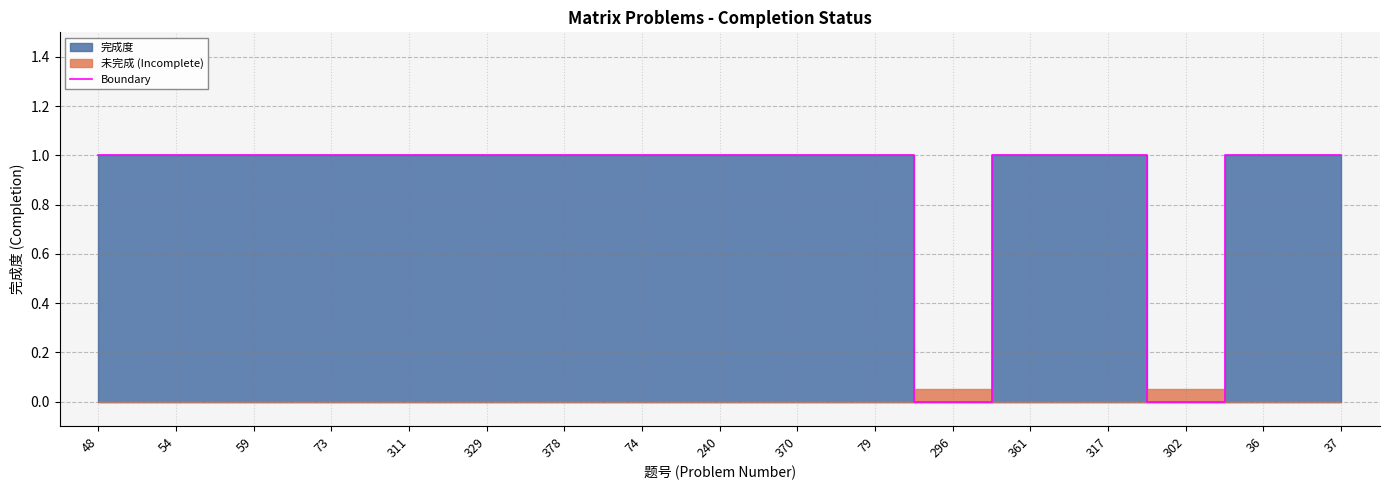

Between 73 and 79, which is larger?

73